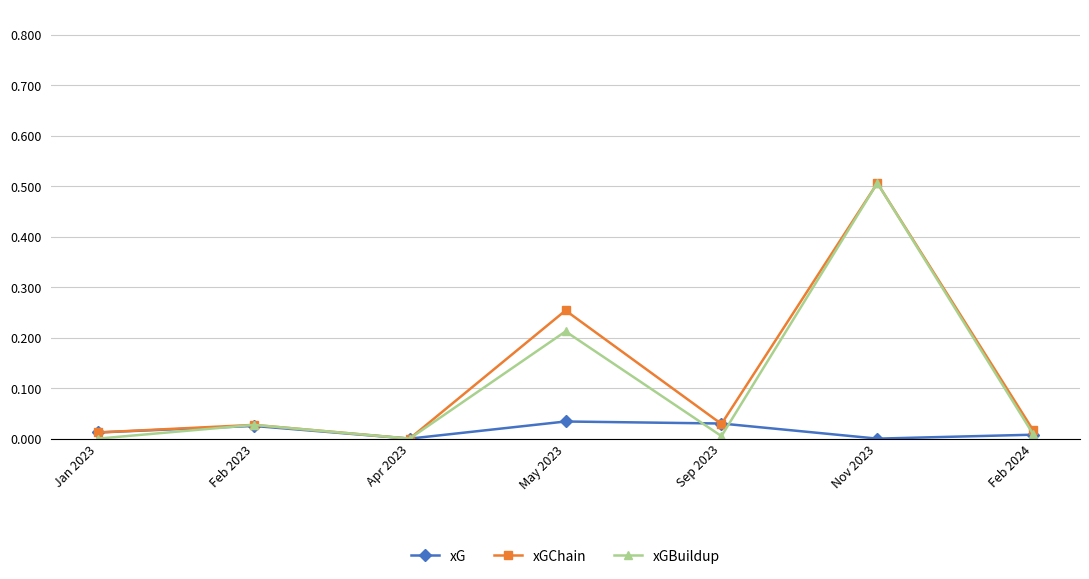

The xGChain series shows 0.7 at Nov 2023. True or false?

False